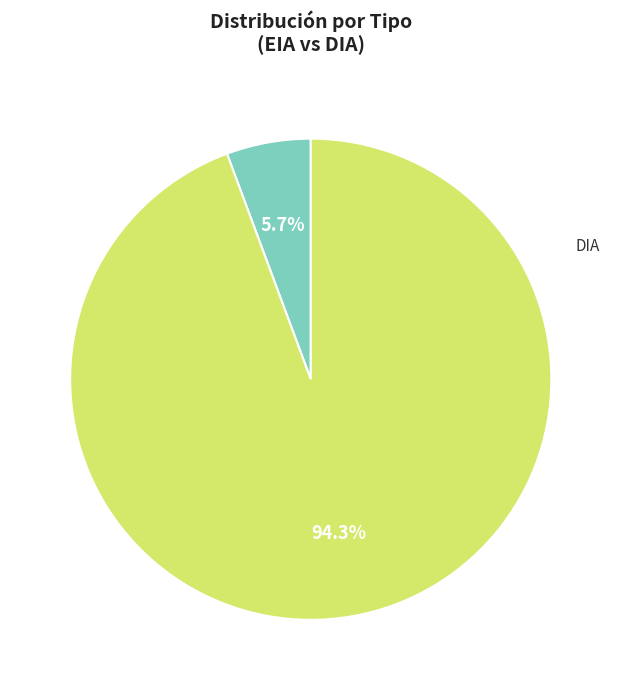

Is there any slice that represents more than half of the pie?

Yes